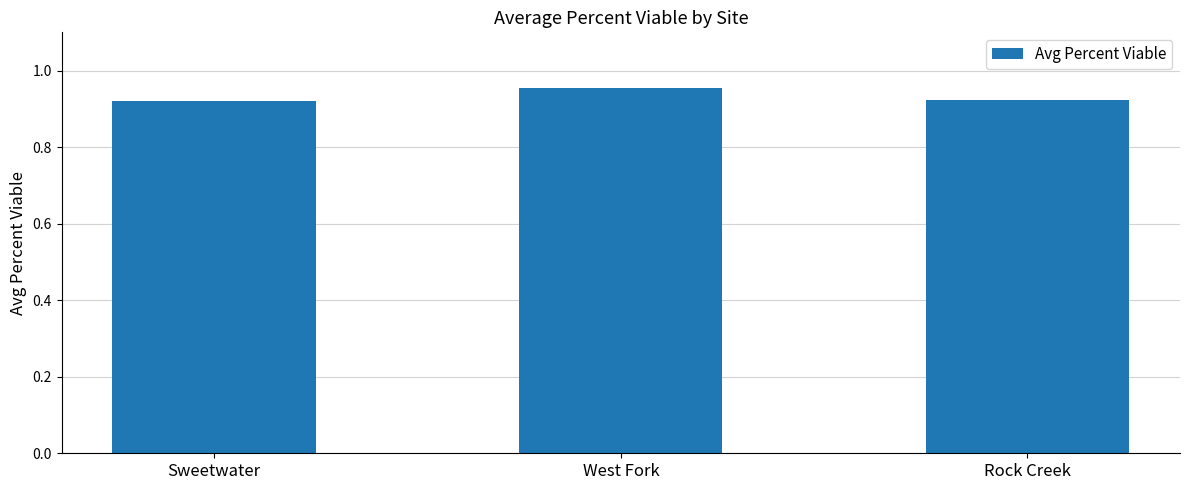

Does the chart contain stacked bars?

No